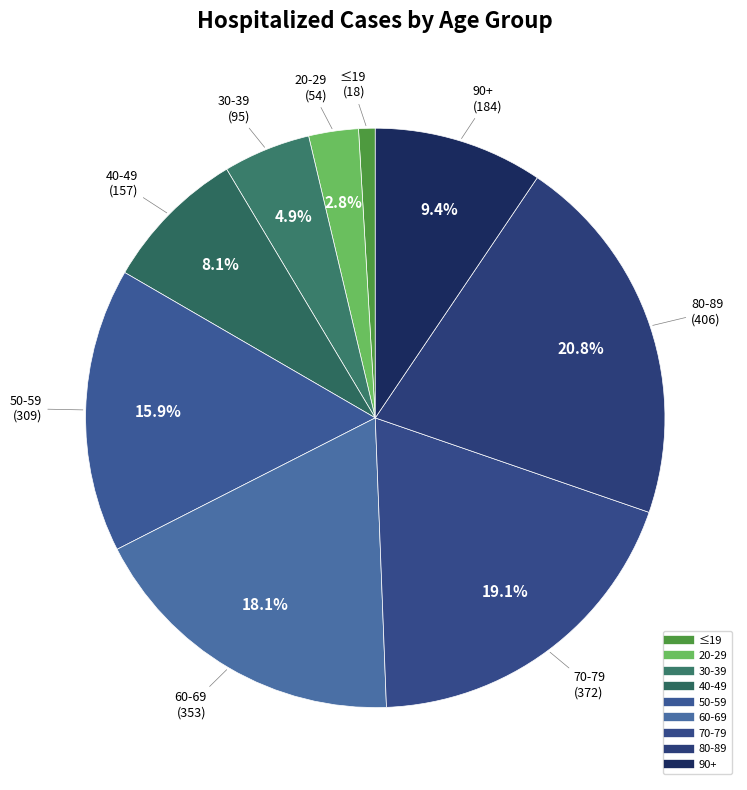

How many slices are in this pie chart?

9